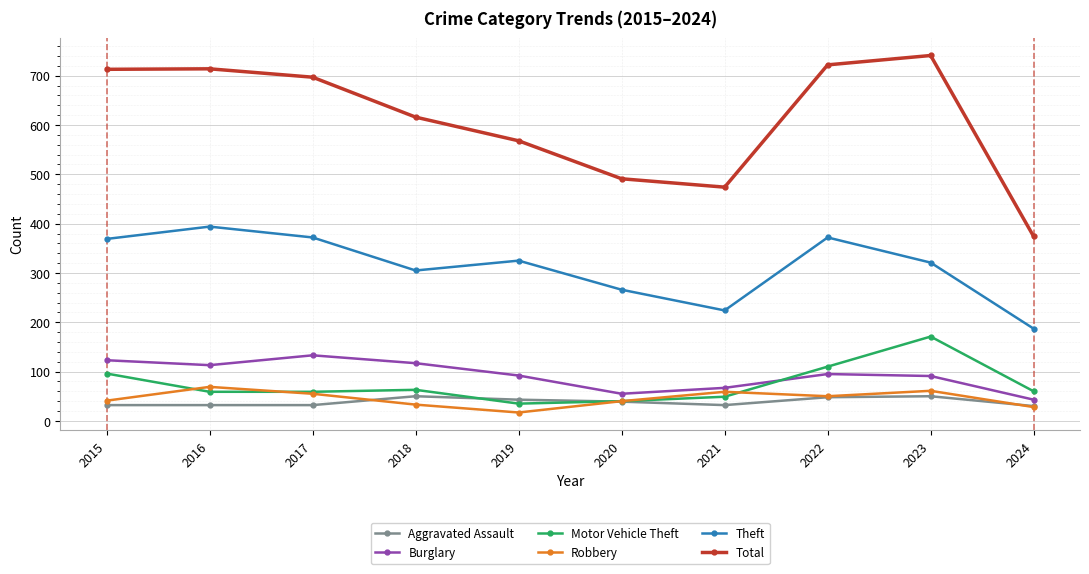

The value of Theft at 2022 is 372. True or false?

True